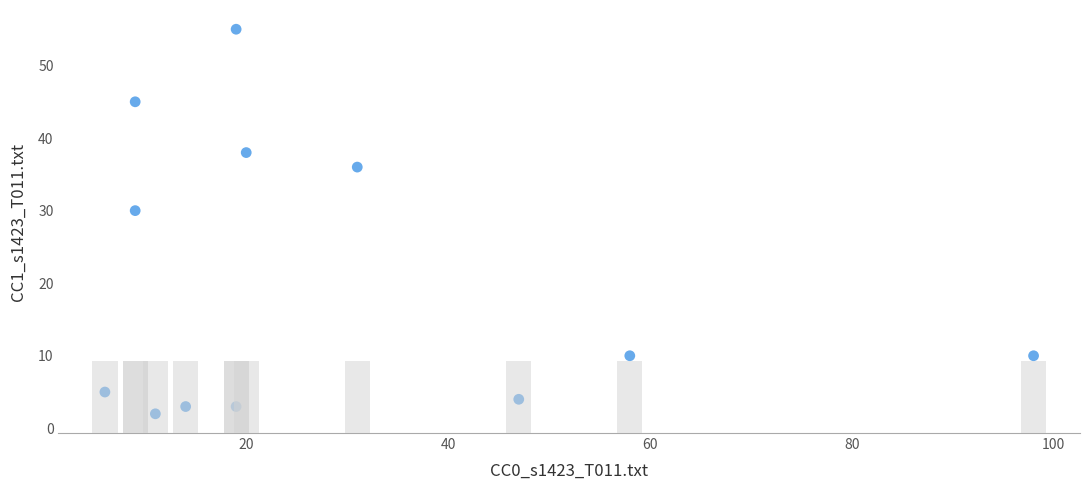

What Y value in the scatter plot is closest to 28?

30